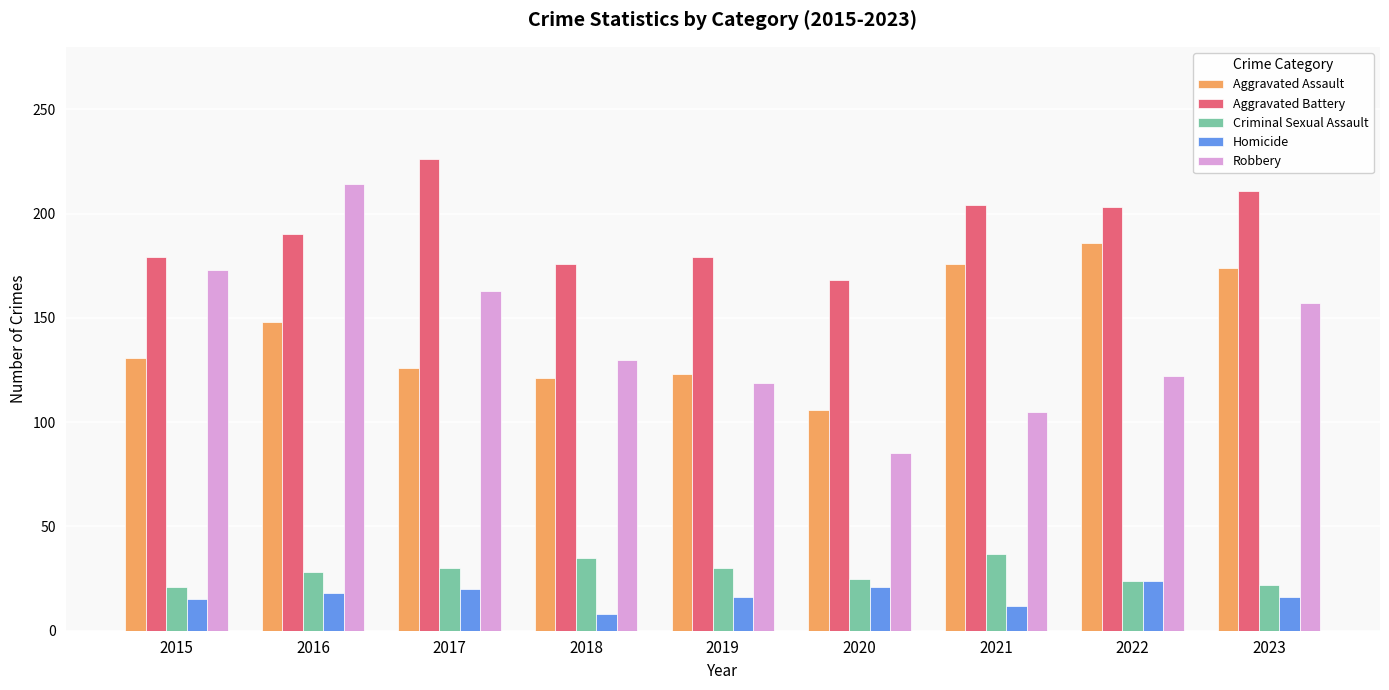

How many data points in Criminal Sexual Assault are less than 28?

4